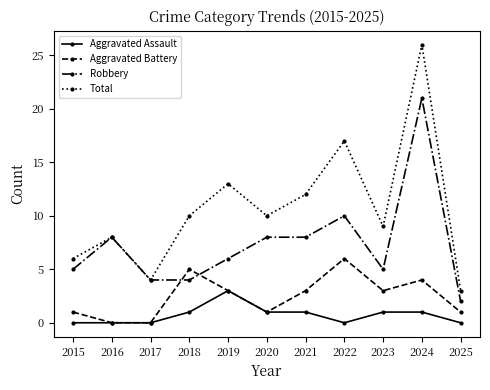

Where is the first local minimum for Total?

2017